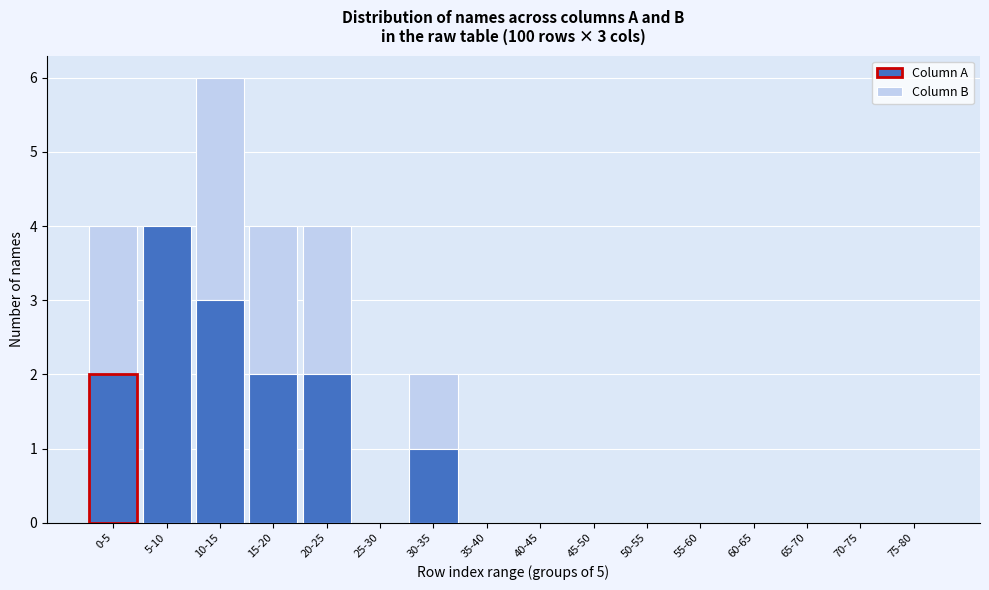

What is the highest value of the Column A series?

4